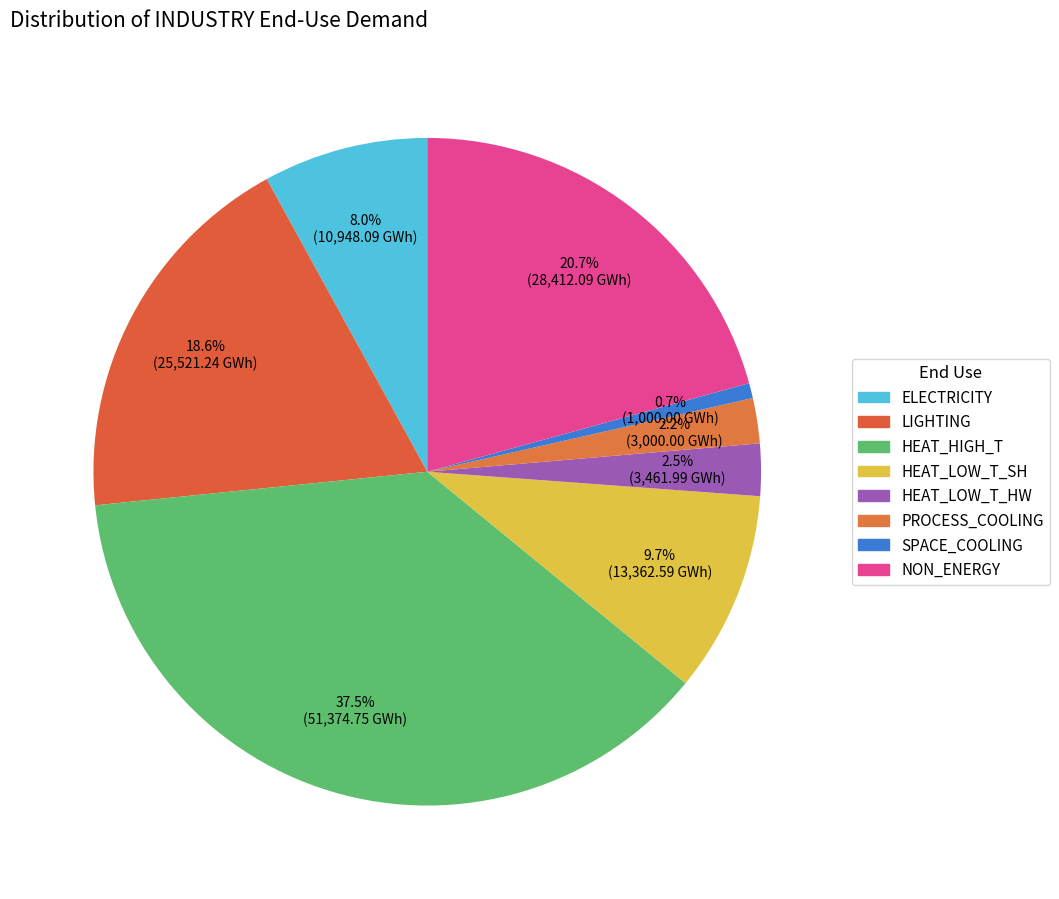

To the nearest percent, what portion does ELECTRICITY represent?

8%